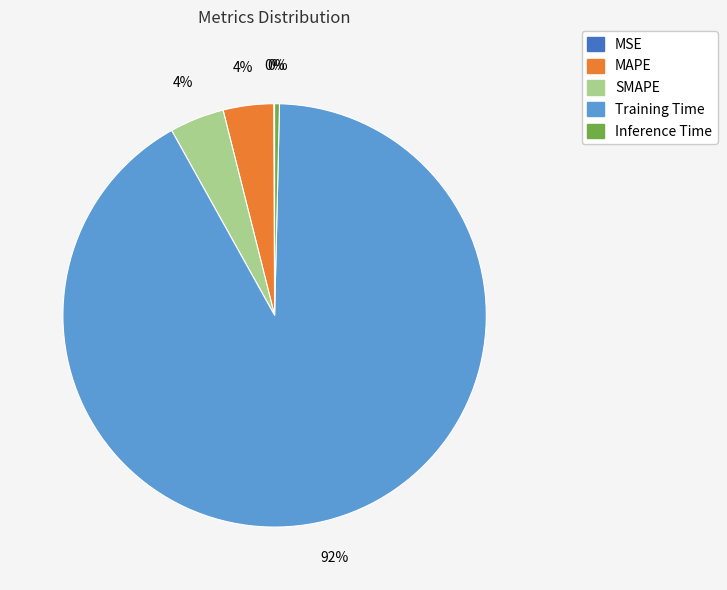

To the nearest percent, what is the average slice percentage?

20%